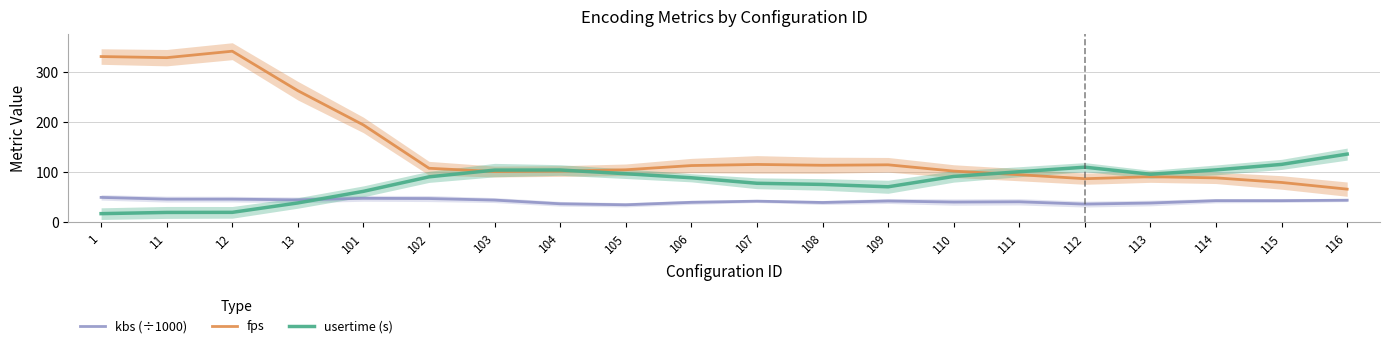

At which label does usertime (s) first exceed 91?

102